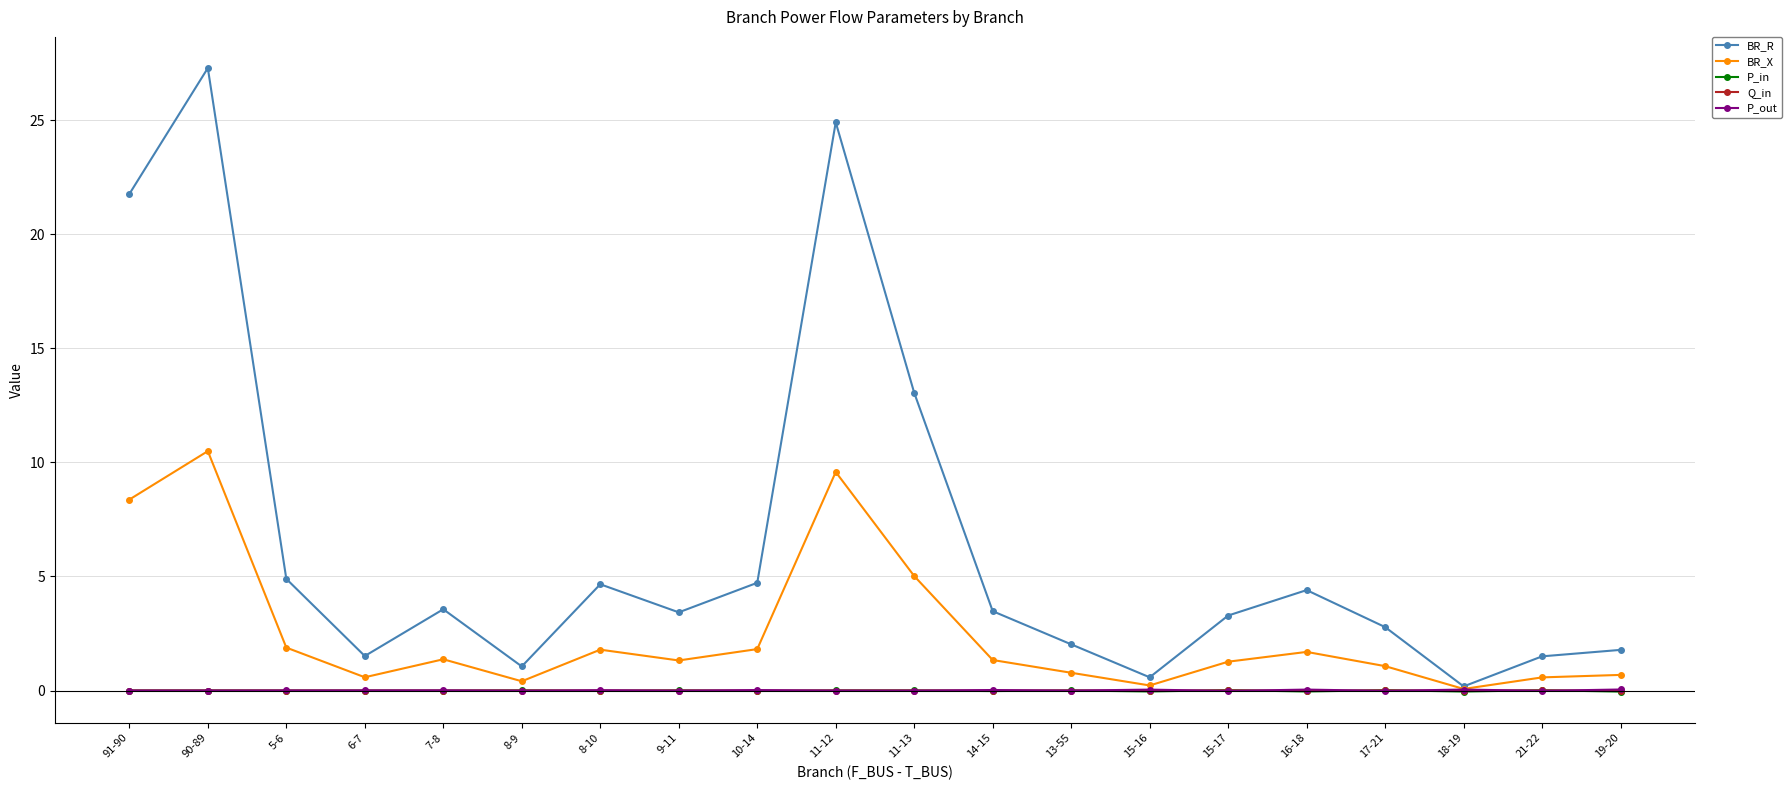

Does the chart have visible grid lines?

Yes